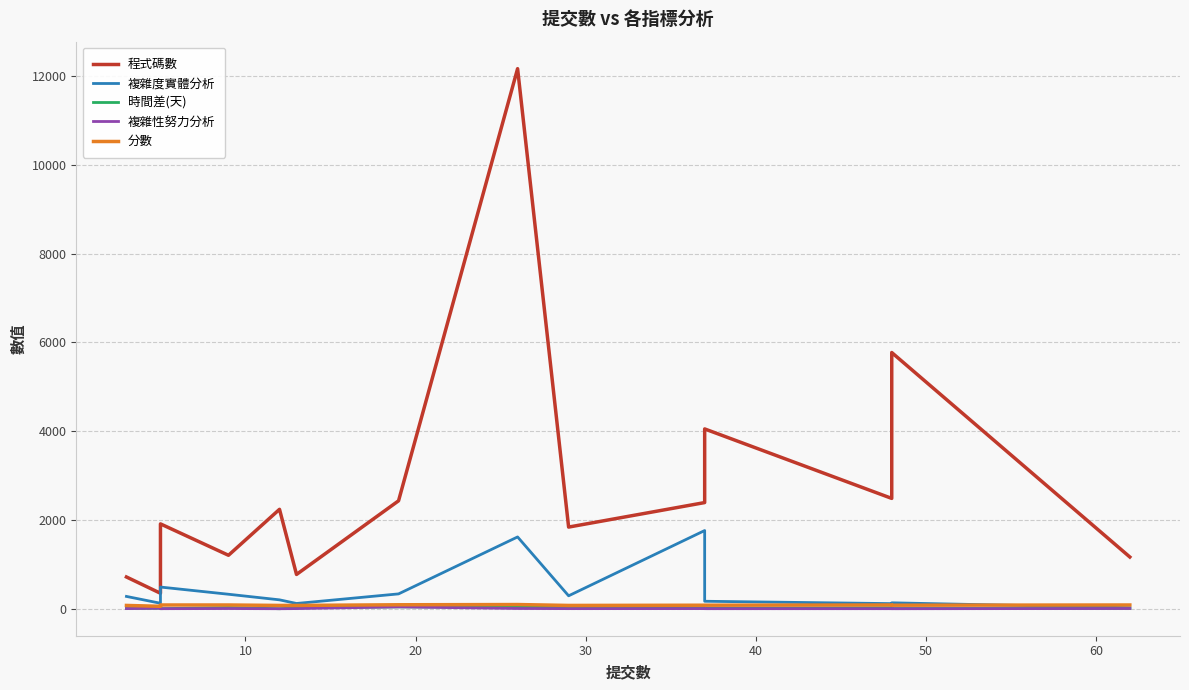

Rank the series at 30 from lowest to highest value.

複雜性努力分析, 時間差(天), 分數, 複雜度實體分析, 程式碼數